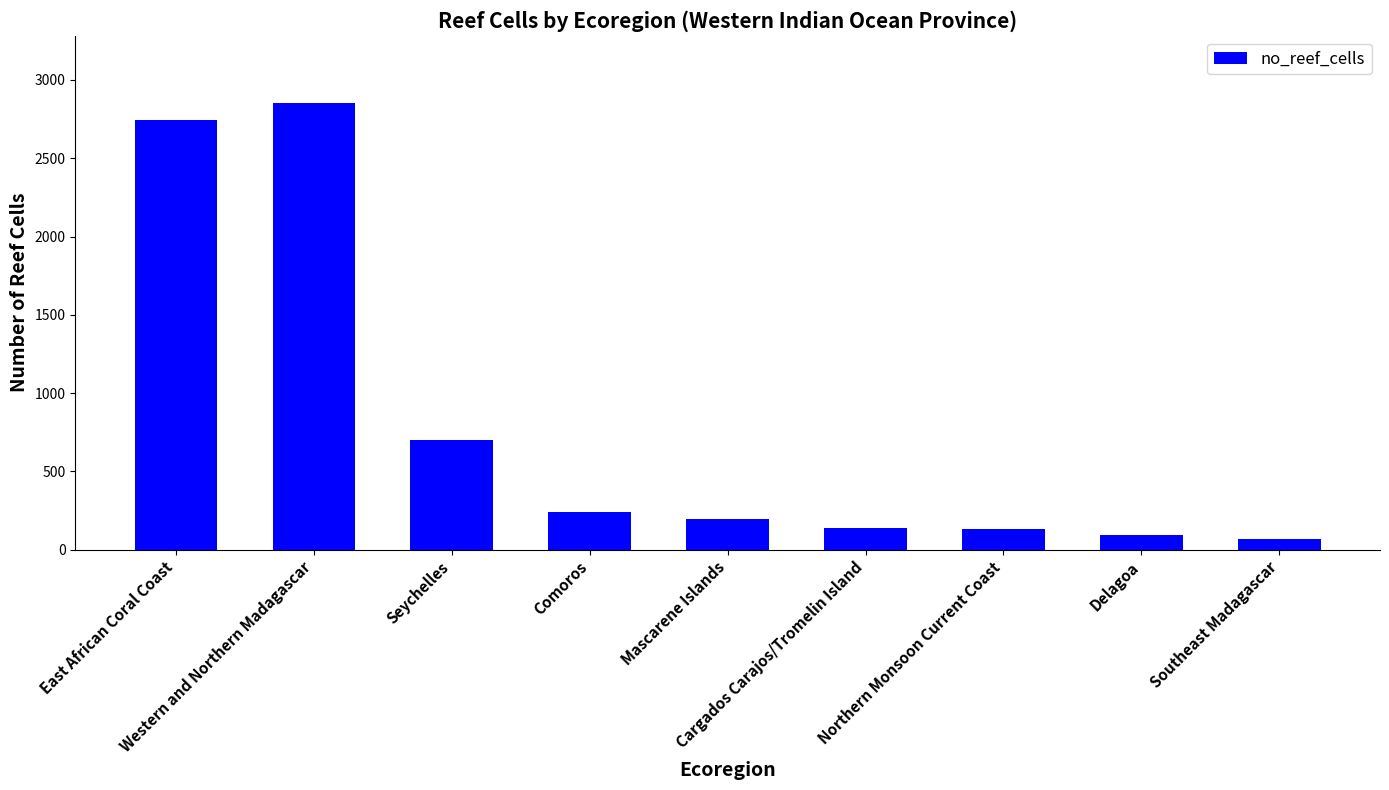

Read the value at Comoros, to the nearest 10.

240